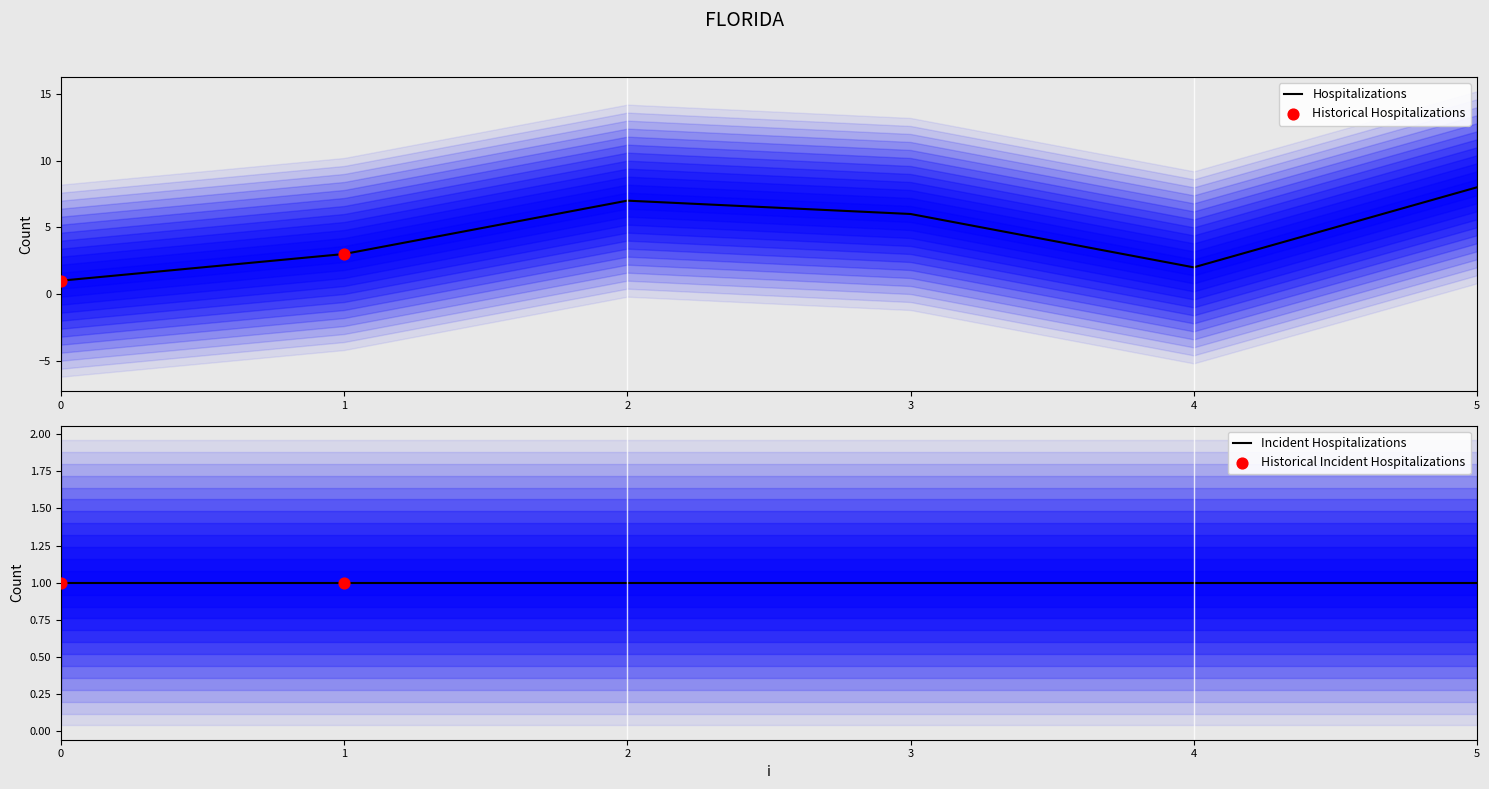

Which has a higher value, 4 or 3?

3